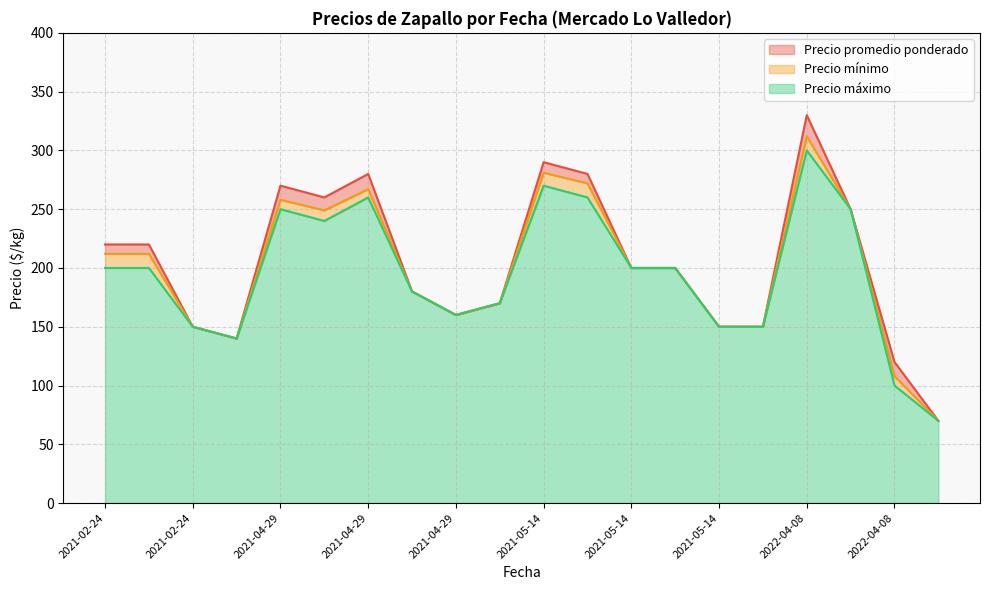

Between 2021-05-14 and 2021-05-14, which series saw the biggest shift?

Precio promedio ponderado